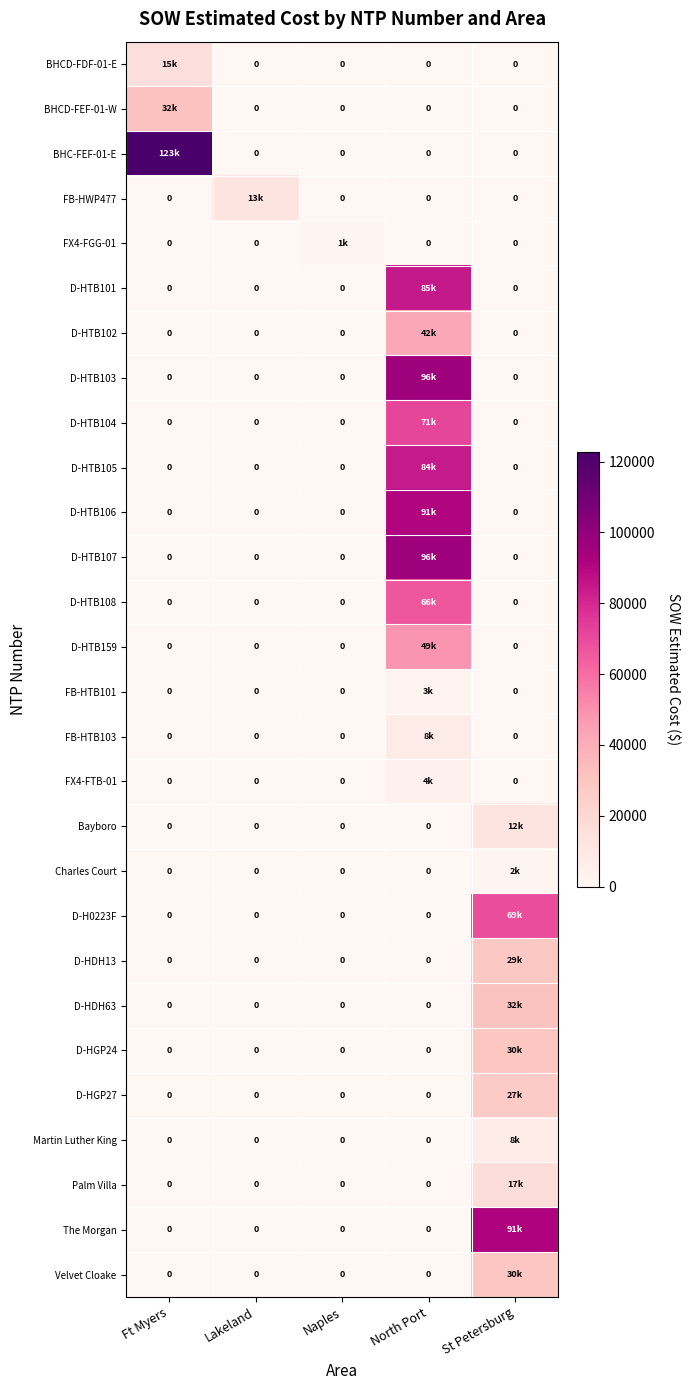

True or false: Martin Luther King has a value of 7844.4 at St Petersburg.

True